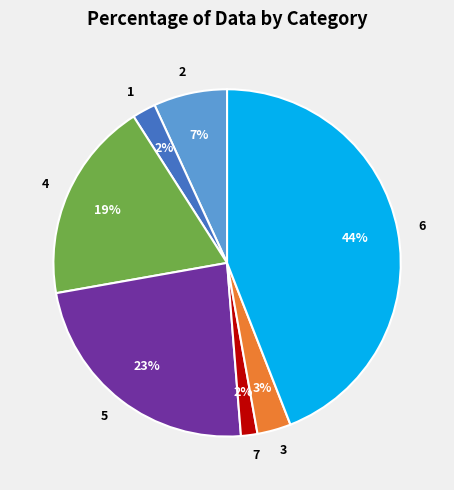

Is there a majority slice in this chart?

No